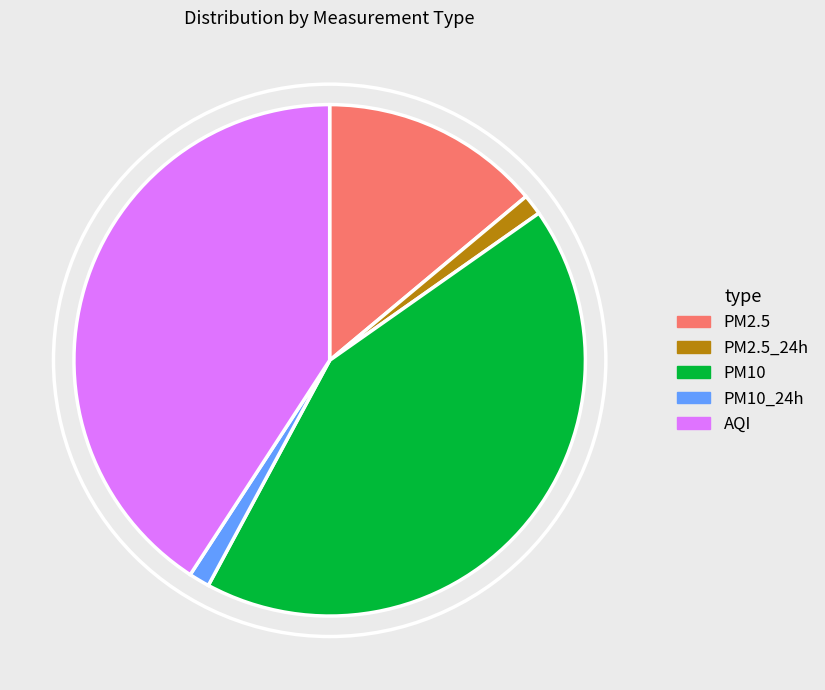

Which has a higher value, PM10_24h or PM10?

PM10